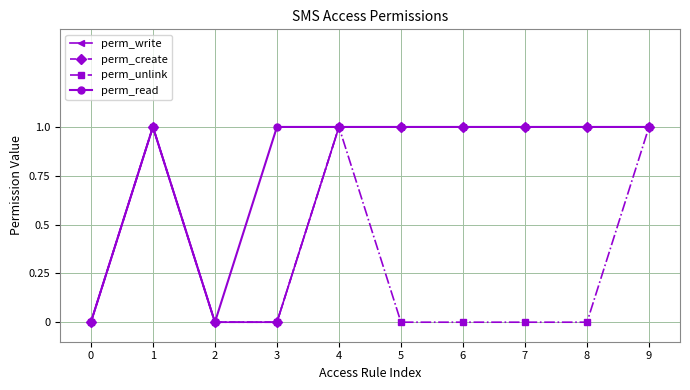

How many interior local peaks does the perm_write series have?

1